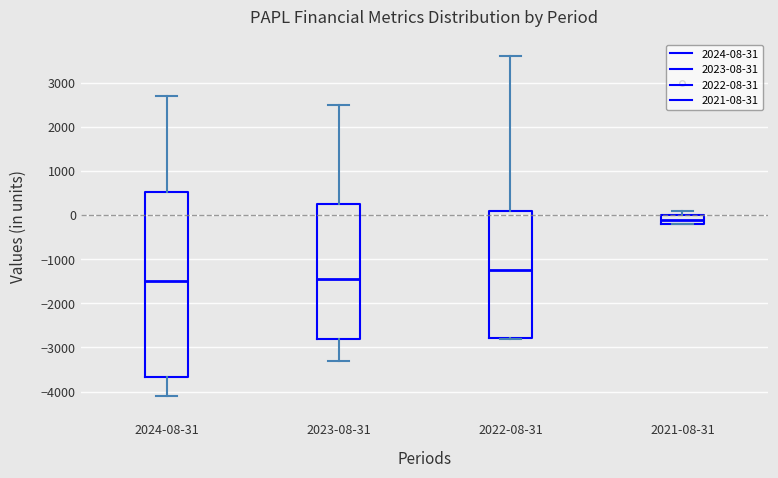

Reading left to right, read every box against the y-axis: the position of its median line, the range the box covers, and the ends of its whiskers. The values are not printed on the chart, so give them approximately, as read against the axis.

2024-08-31: median -1500, box -3700 to 500, whiskers -4100 to 2700
2023-08-31: median -1400, box -2800 to 300, whiskers -3300 to 2500
2022-08-31: median -1200, box -2800 to 100, whiskers -2800 to 3600
2021-08-31: median -100, box -200 to 0, whiskers -200 to 100